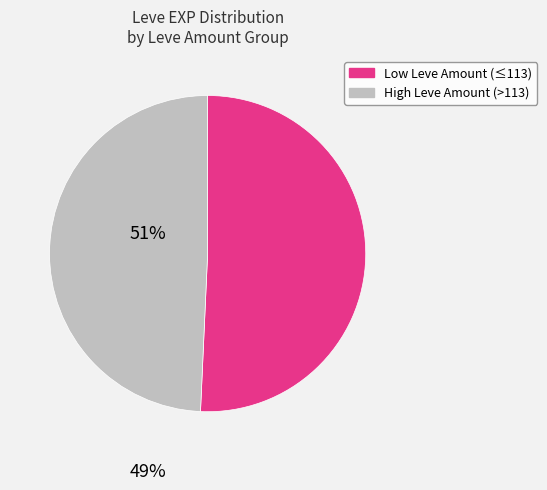

How many slices are in this pie chart?

2